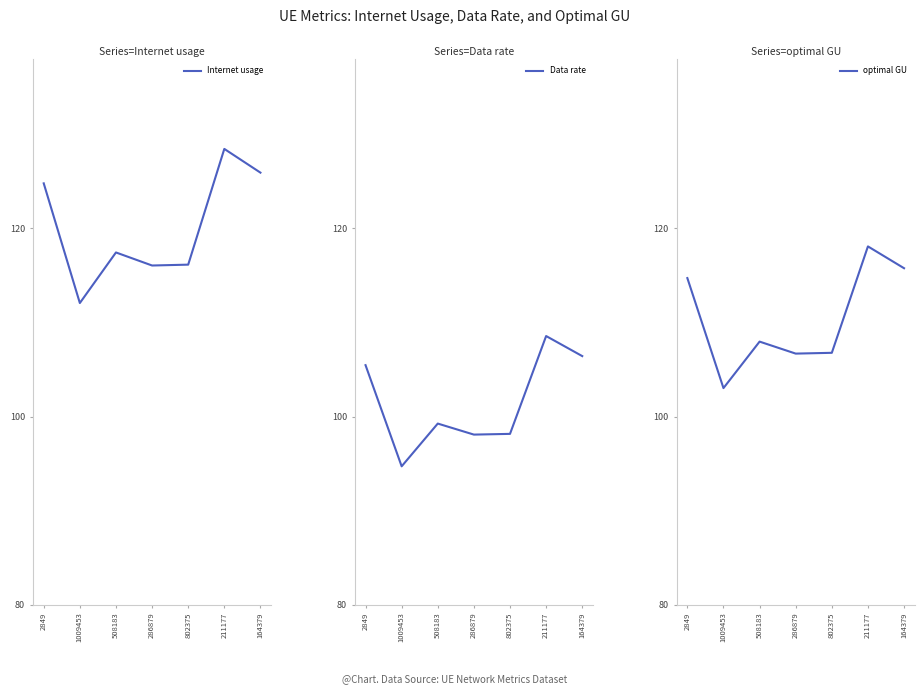

How many values in the Internet usage series are below 117?

3